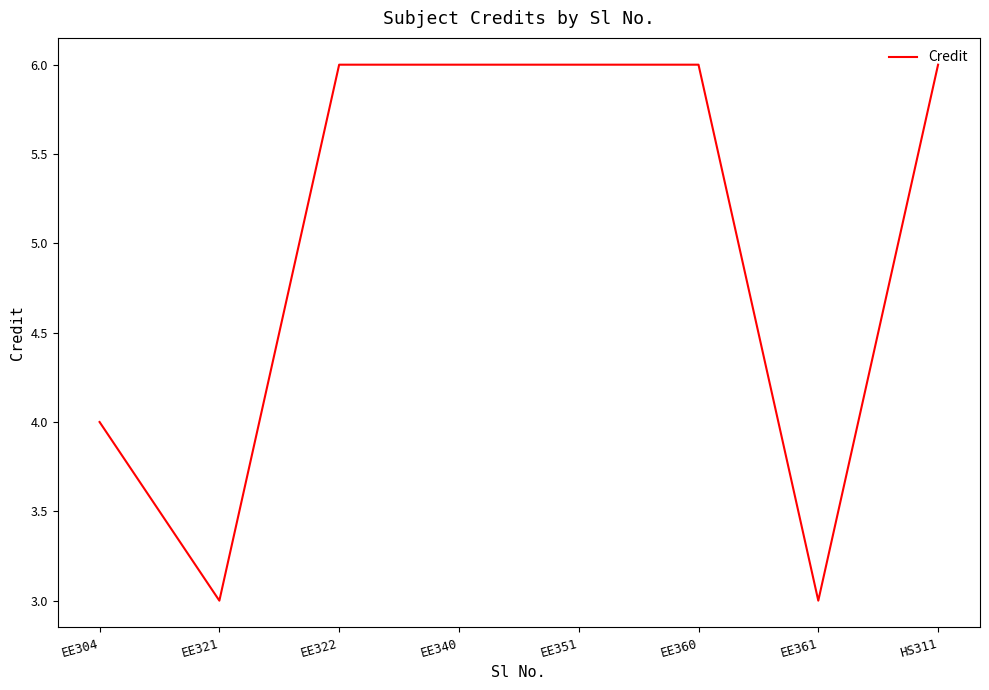

Reading left to right, extract all data points from this chart.

EE304=4	EE321=3	EE322=6	EE340=6	EE351=6	EE360=6	EE361=3	HS311=6